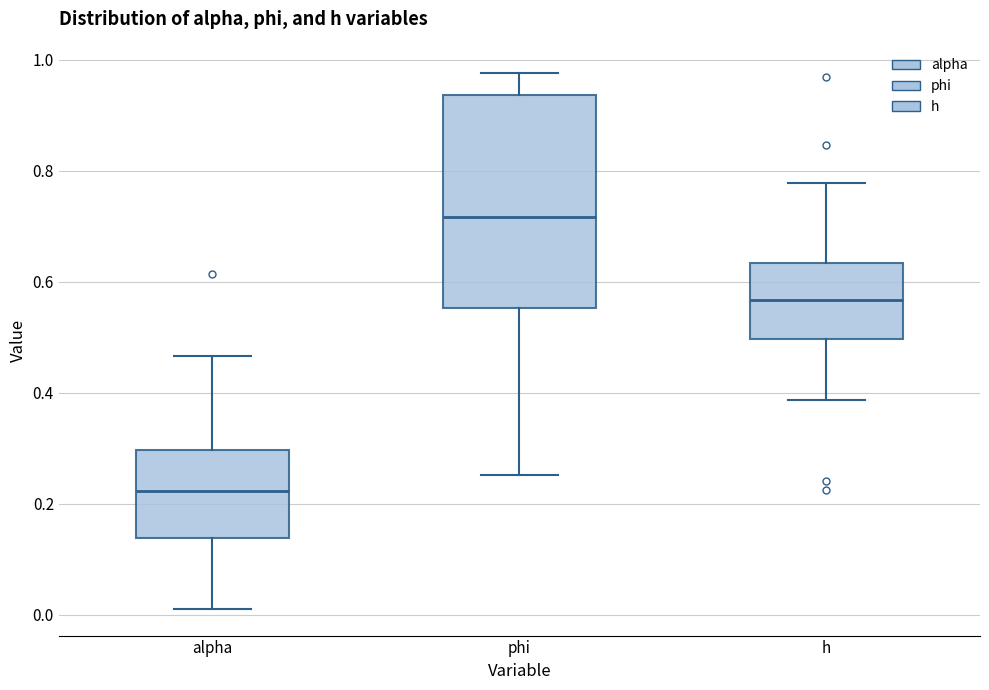

Which box has the highest median line?

phi